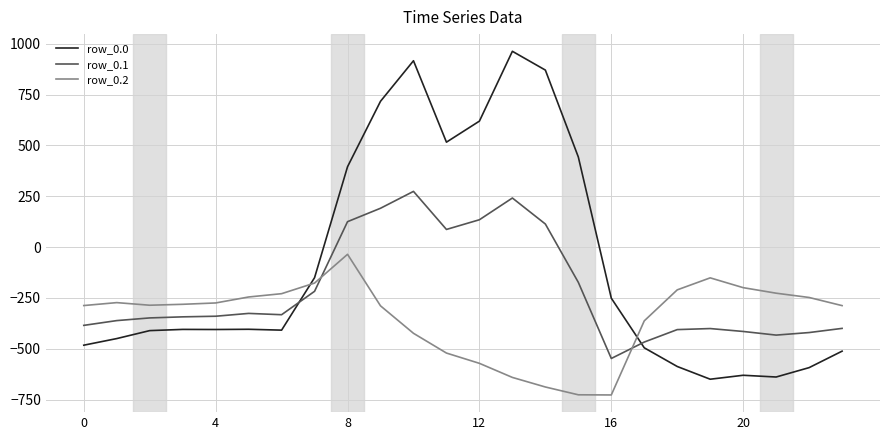

What is the minimum value shown in the chart?

-726.6